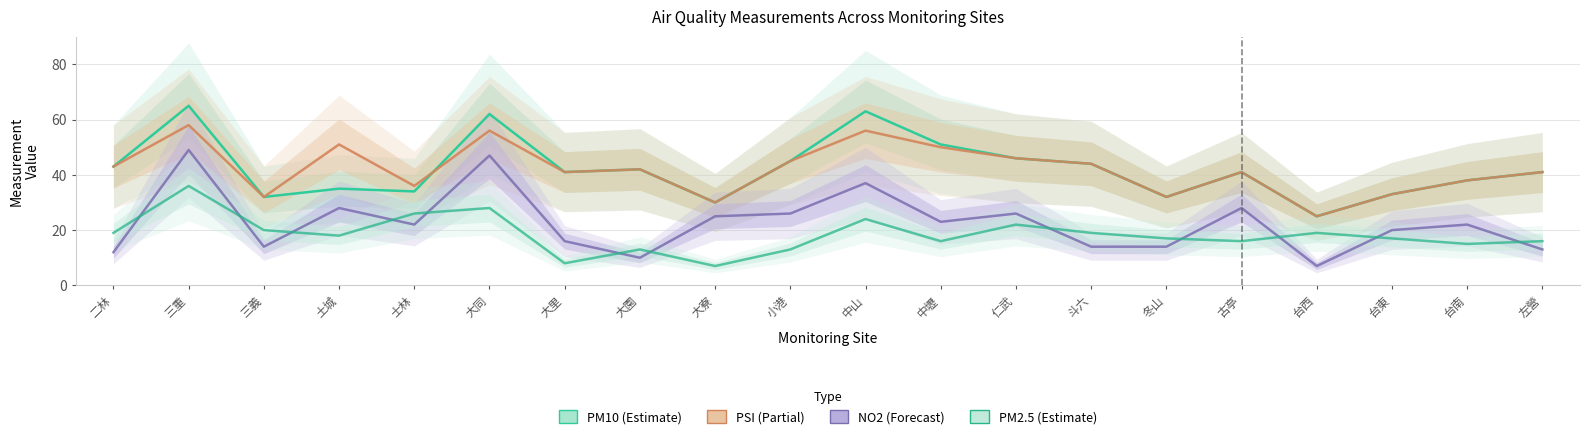

Reading right to left, list all the values displayed in this chart.

PM10: 41	38	33	25	41	32	44	46	51	63	45	30	42	41	62	34	35	32	65	43
PSI: 41	38	33	25	41	32	44	46	50	56	45	30	42	41	56	36	51	32	58	43
NO2: 13	22	20	7	28	14	14	26	23	37	26	25	10	16	47	22	28	14	49	12
PM2.5: 16	15	17	19	16	17	19	22	16	24	13	7	13	8	28	26	18	20	36	19